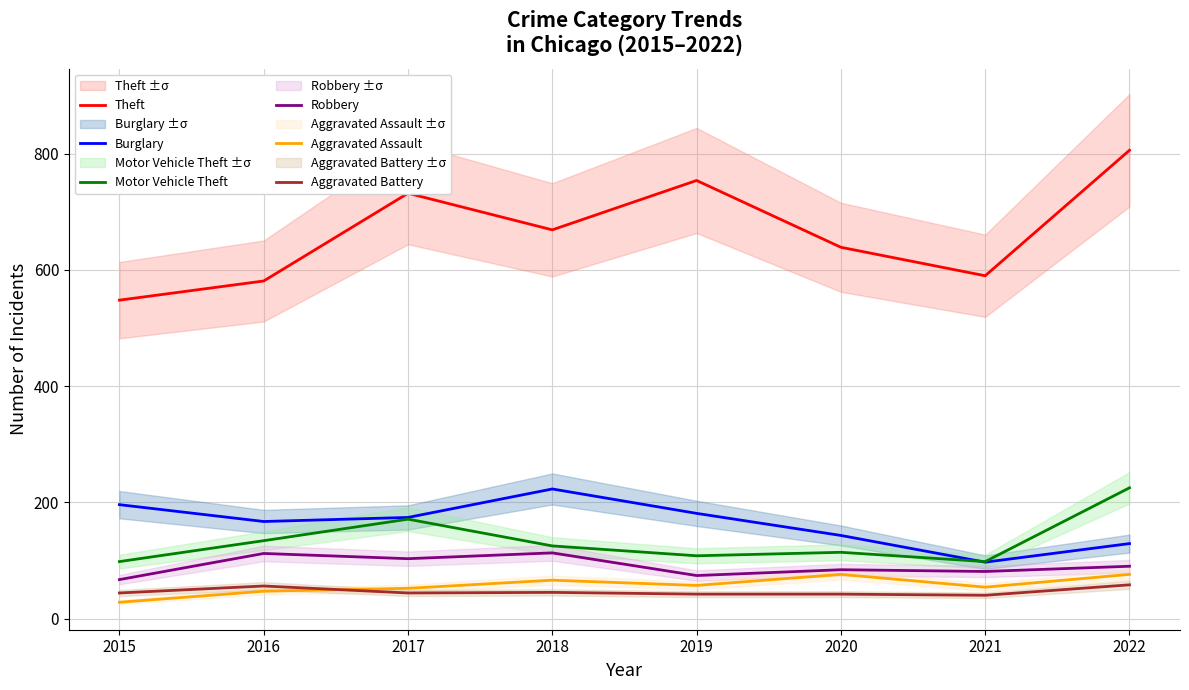

What is the approximate value of Theft at 2019, to the nearest 5?

755